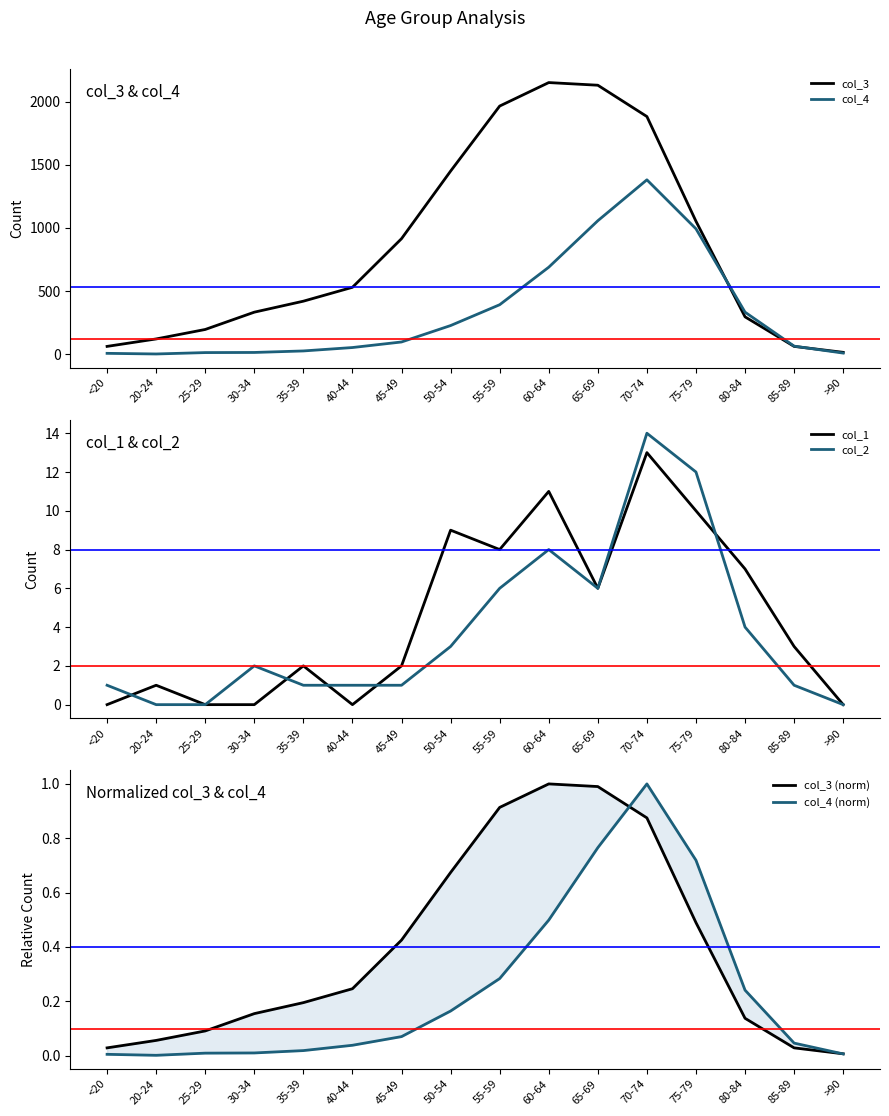

Is it true that col_2 equals 1.0 at 35-39?

True